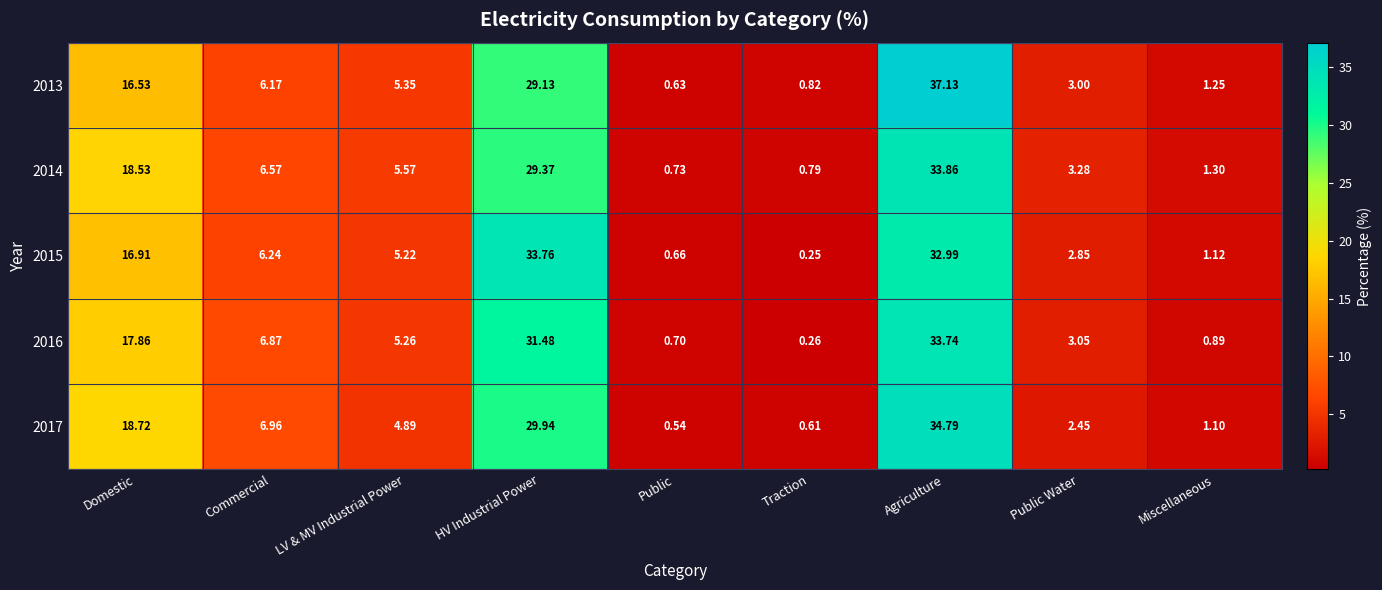

At which category is the sum across all series the highest?

Agriculture